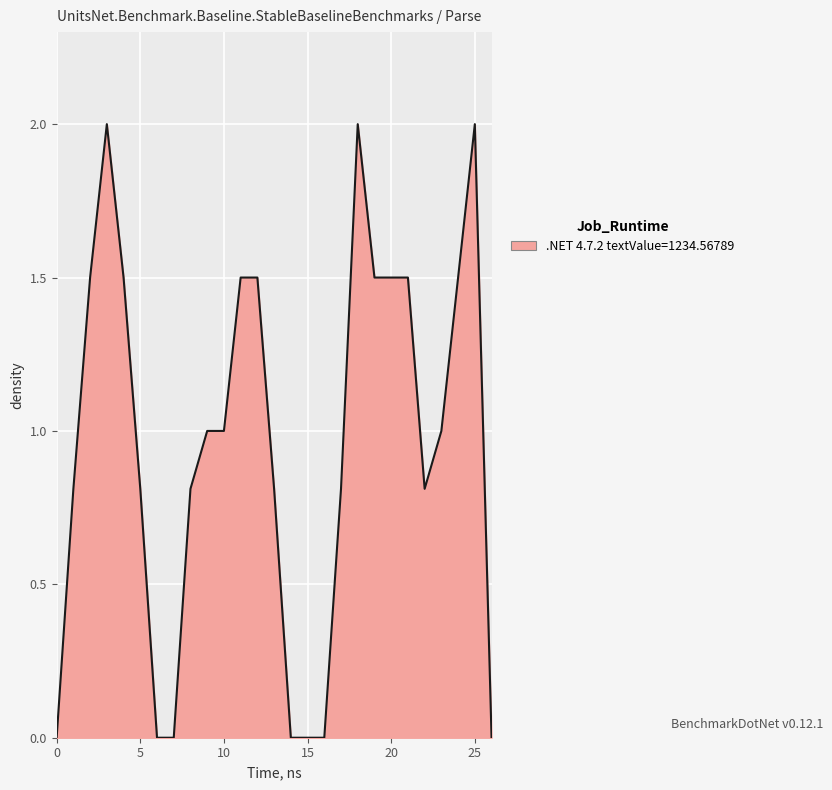

What is the difference between the maximum and minimum values?

2.0